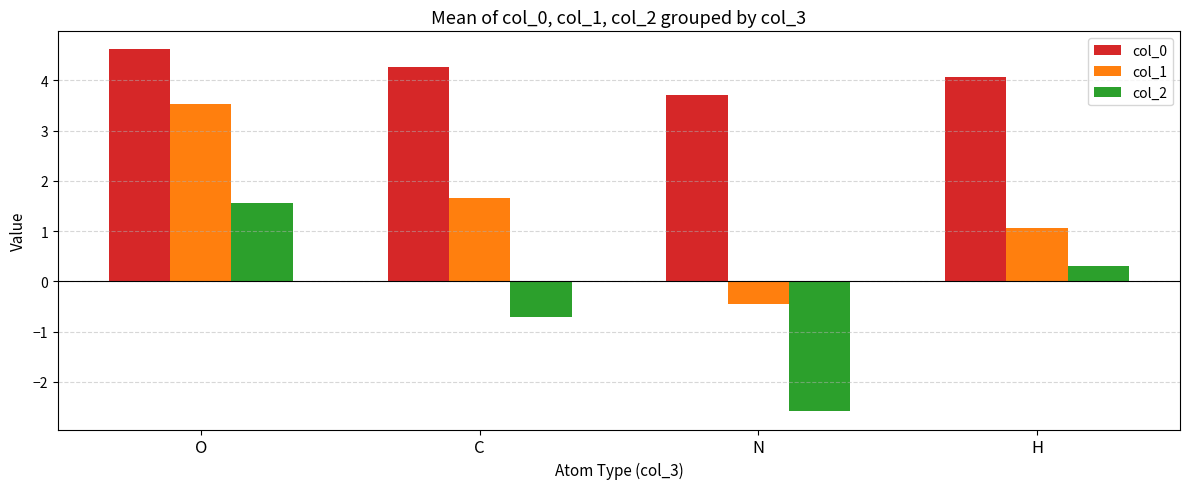

Read the col_0 value at C.

4.3